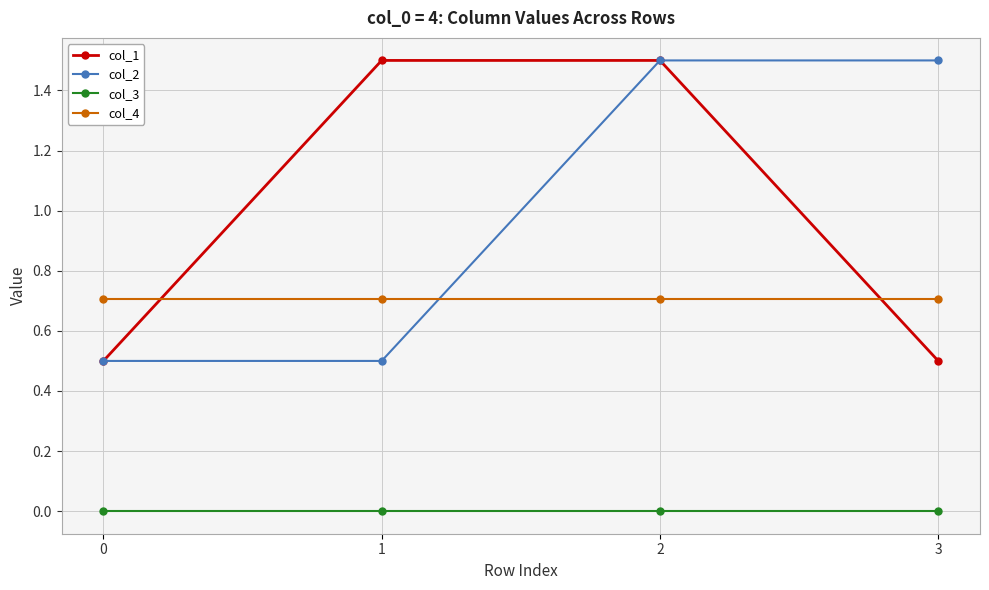

Which series changed the most between 0 and 1?

col_1